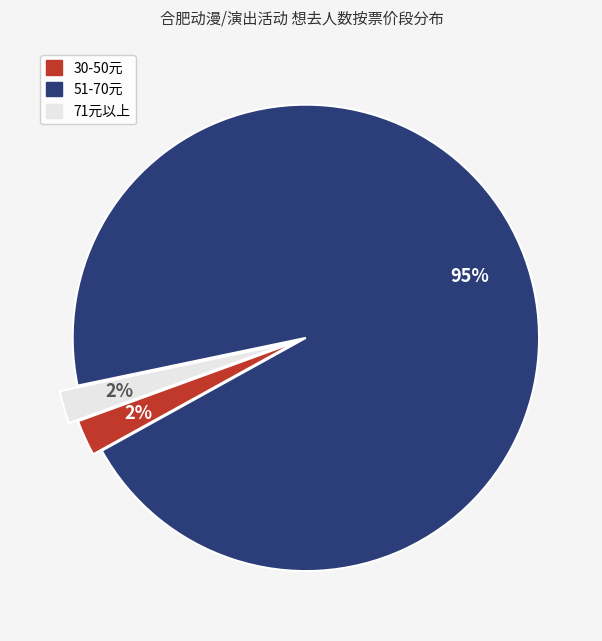

To the nearest percent, what percentage of the pie is 30-50元?

2%